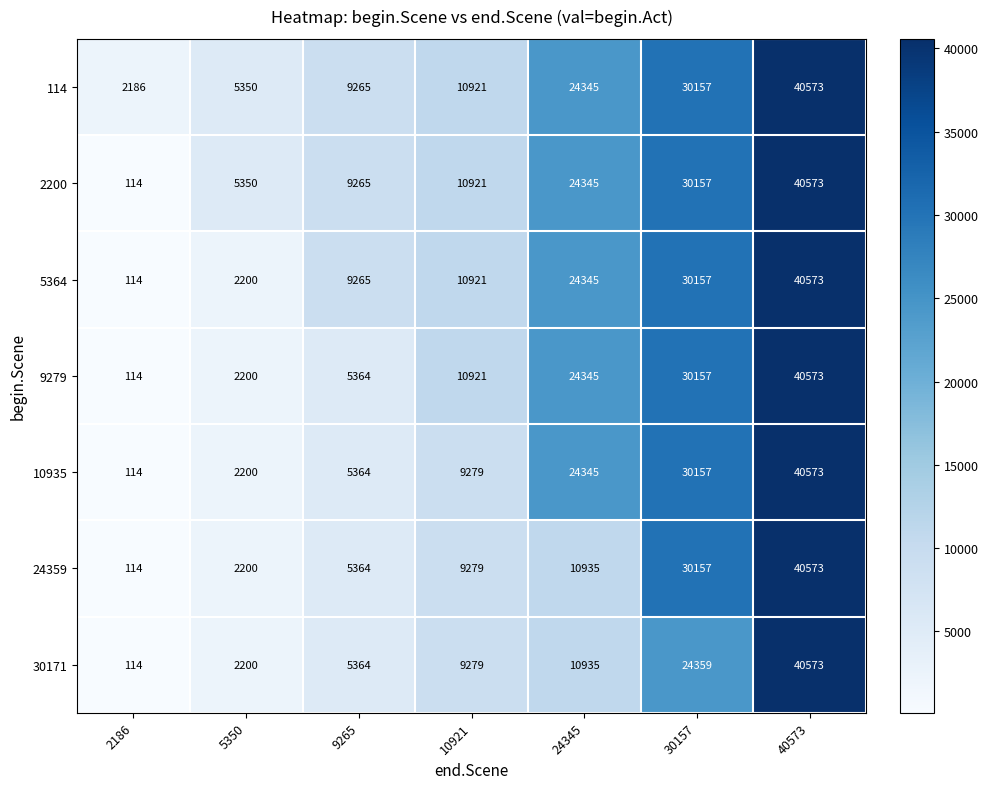

Which series changed the most between 10921 and 24345?

10935